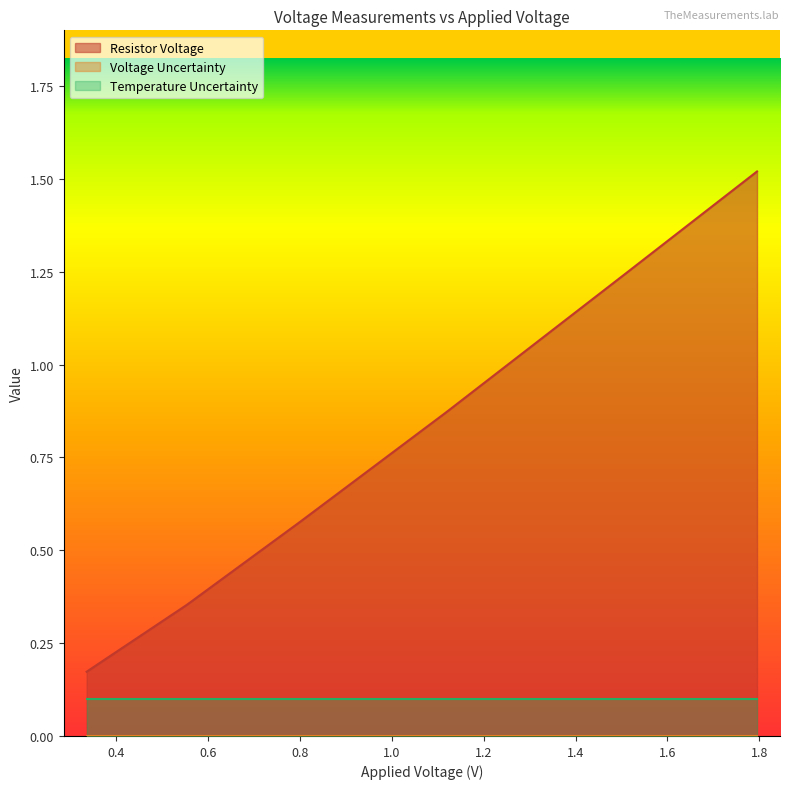

How many distinct data groups are displayed?

3